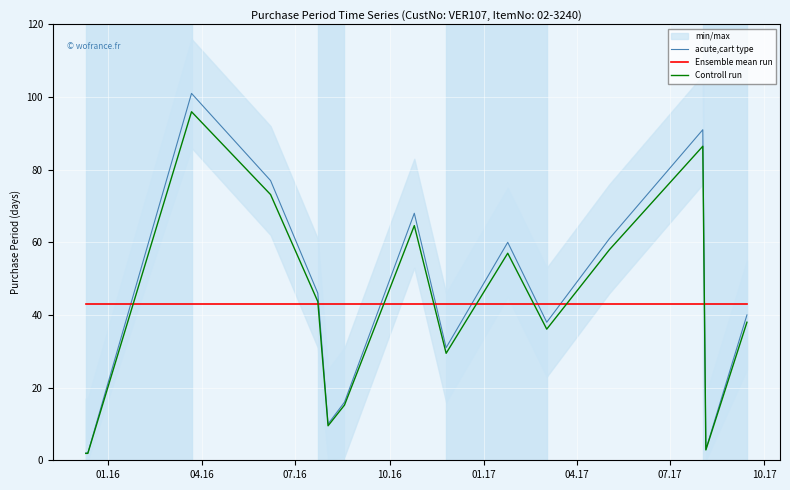

True or false: acute,cart type and Ensemble mean run cross at least once.

True